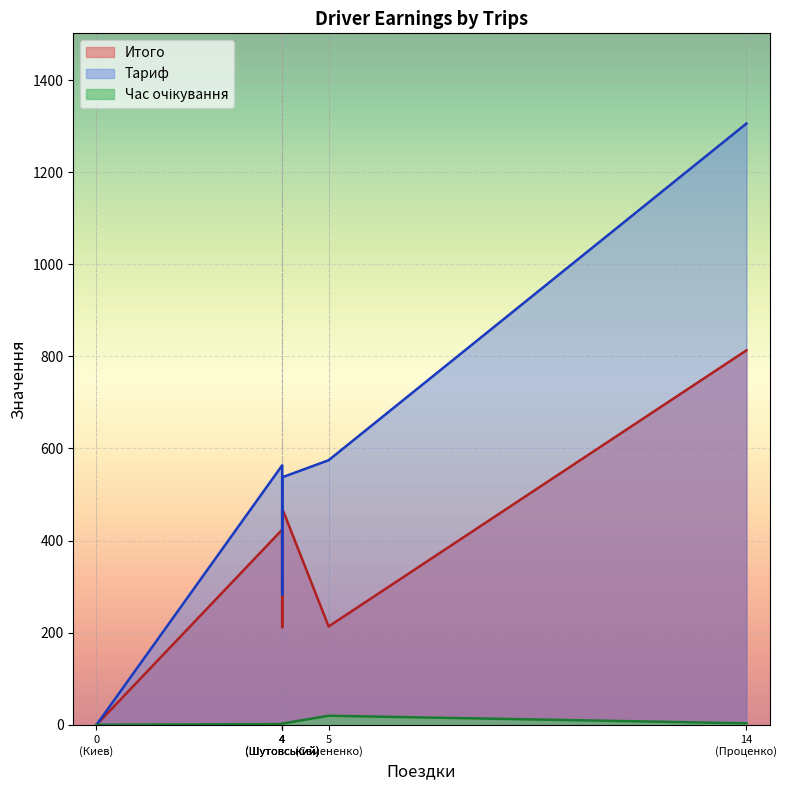

True or false: Тариф and Час очікування intersect in this chart.

False